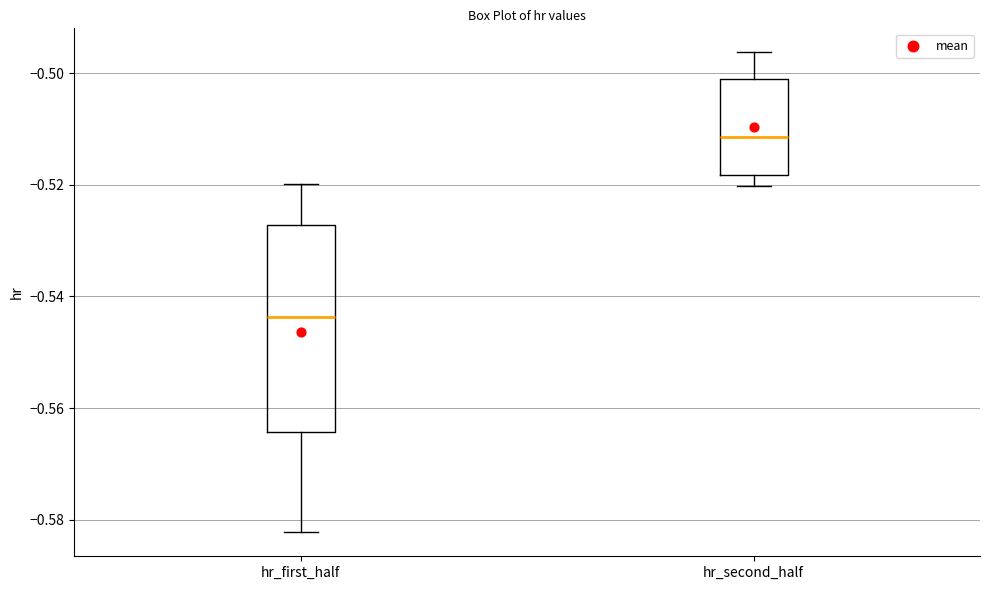

Where is the upper edge of the box for hr_first_half on the y-axis? The values are not printed on the chart, so give them approximately, as read against the axis.

-0.528